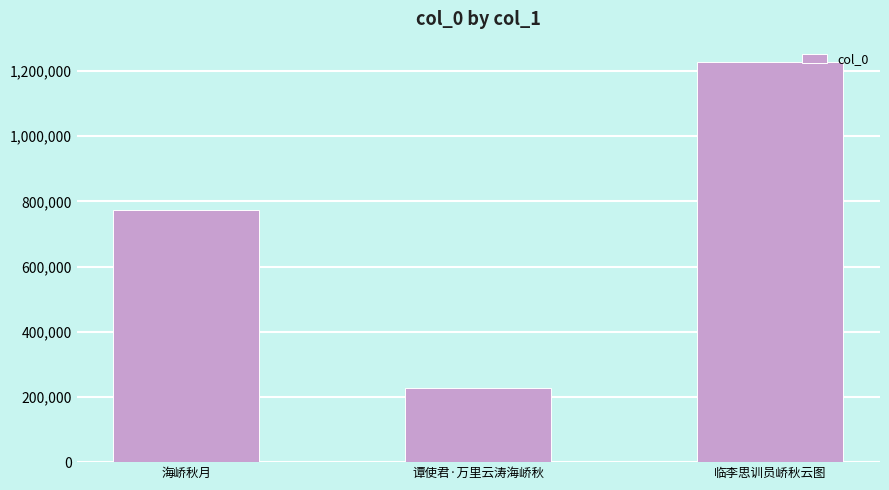

What is the sum of all values?

2229099